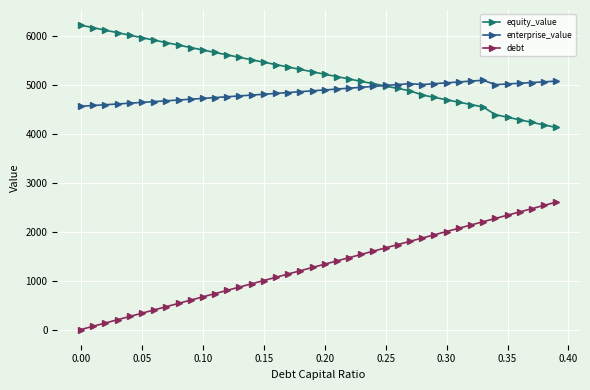

At how many categories does at least one series exceed 3609?

40